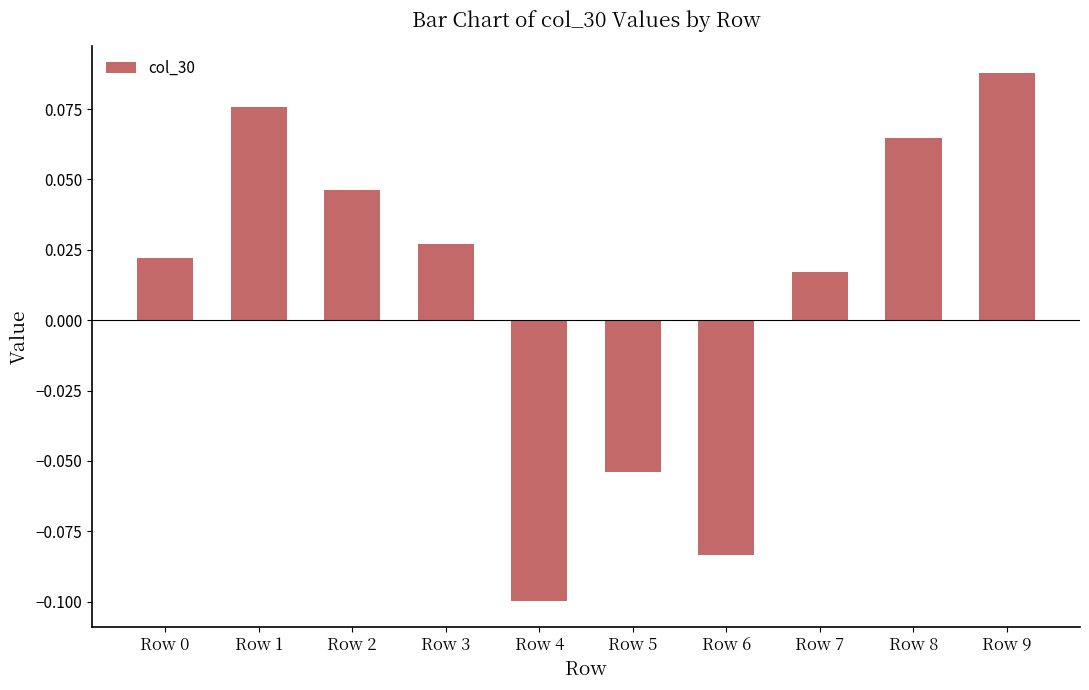

Are the bars grouped side by side (vs. stacked)?

No